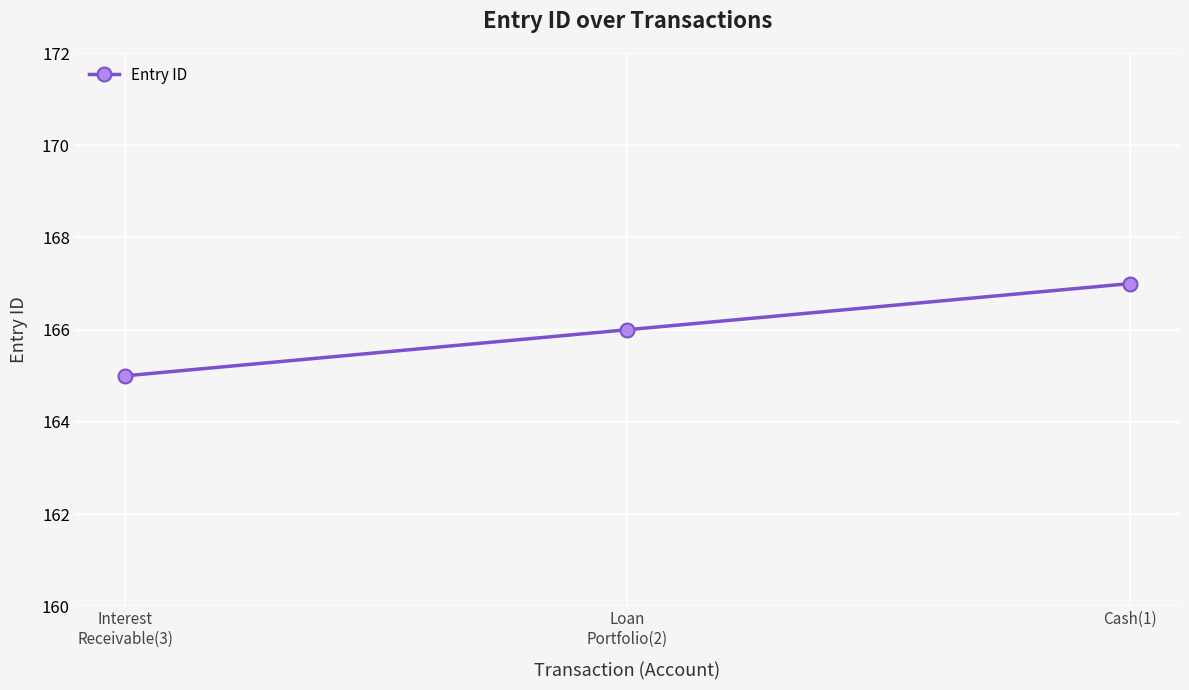

What is the sum of the values at Interest
Receivable(3) and Cash(1)?

332